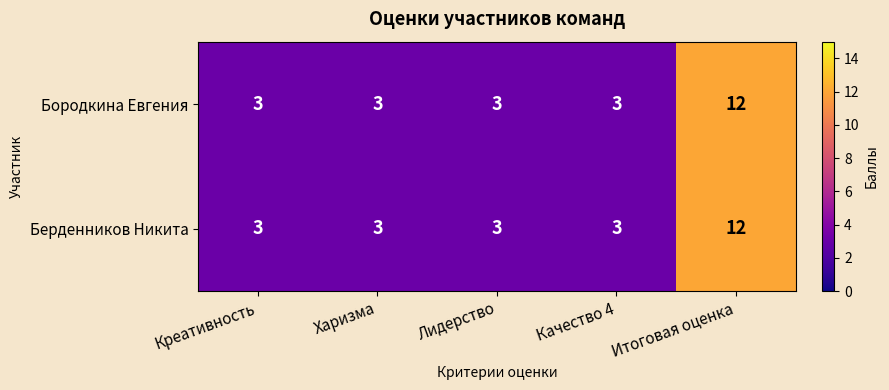

Which category has the highest value in the Бородкина Евгения series?

Итоговая оценка